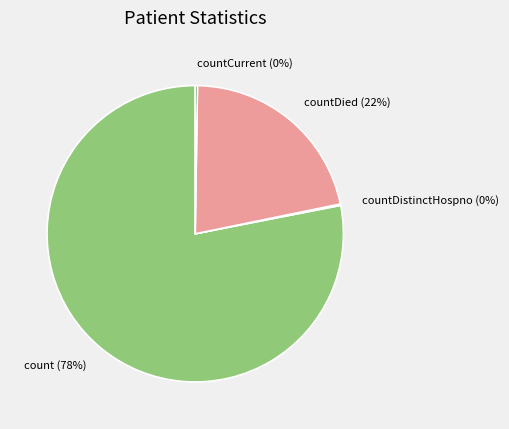

What percentage is the count slice, to the nearest percent?

78%